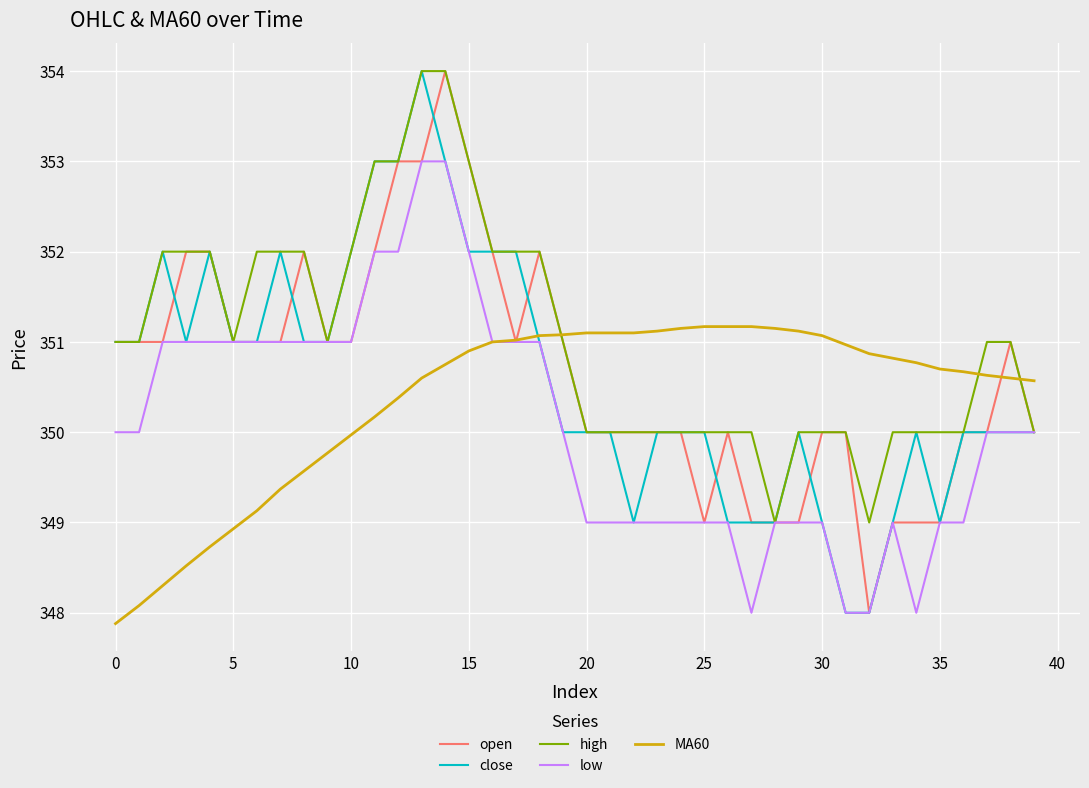

What is the sum of all open values?

14027.0